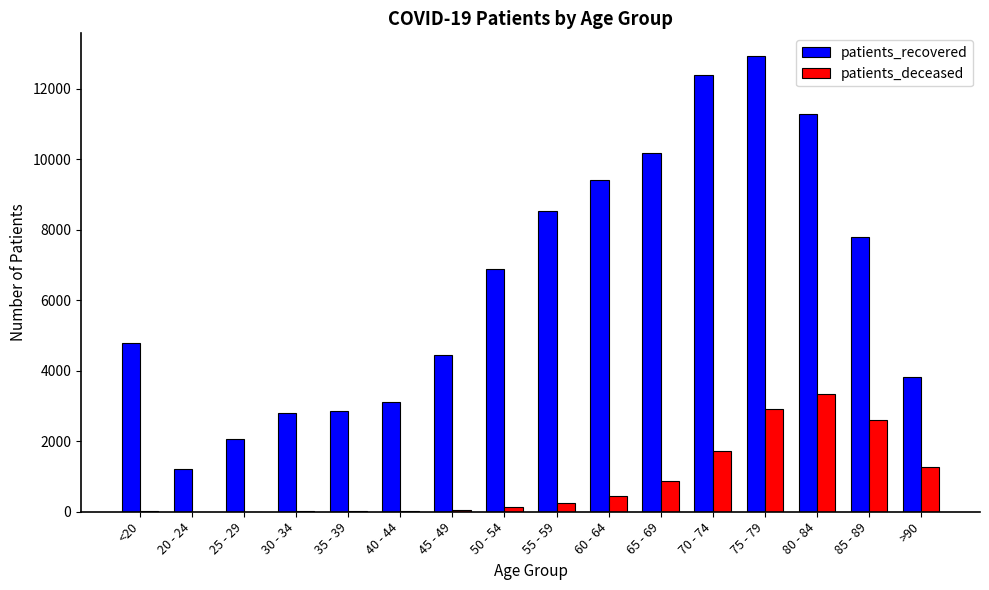

How many data points does each series have?

16